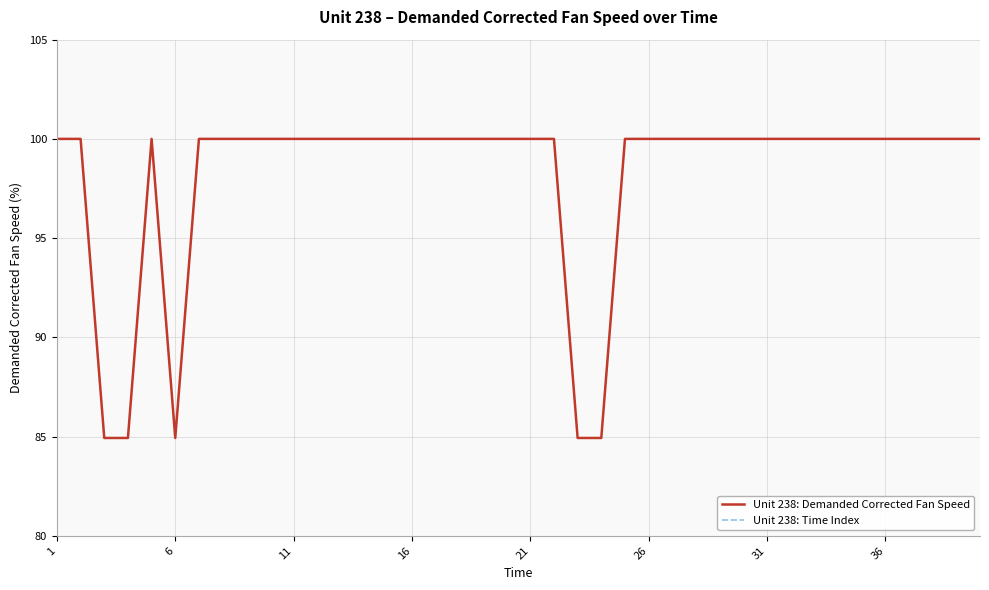

What is the lowest value of the Unit 238: Demanded Corrected Fan Speed series?

84.9